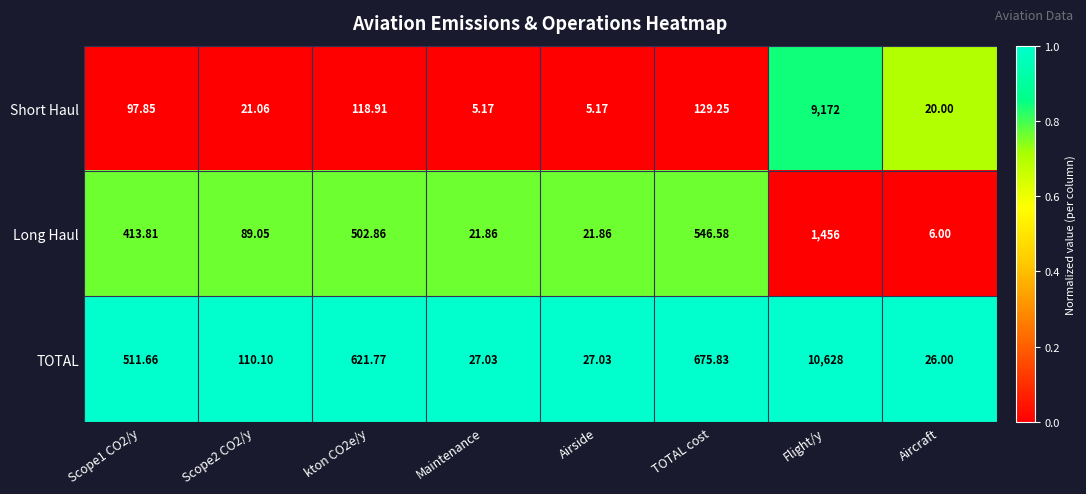

At which label is Short Haul closest to 4588?

TOTAL cost